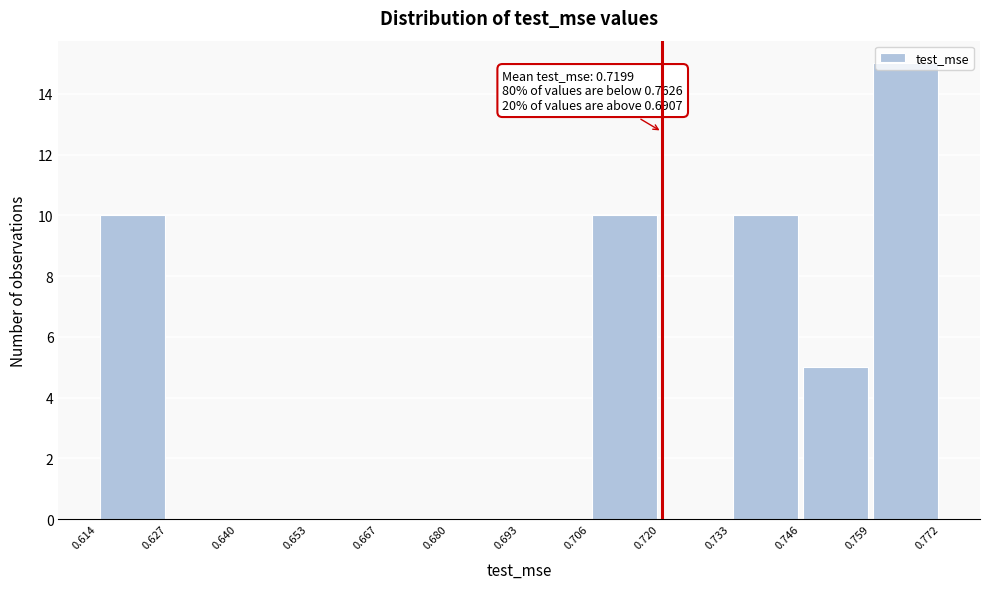

Which range on the x-axis has the tallest bar?

0.759 to 0.772